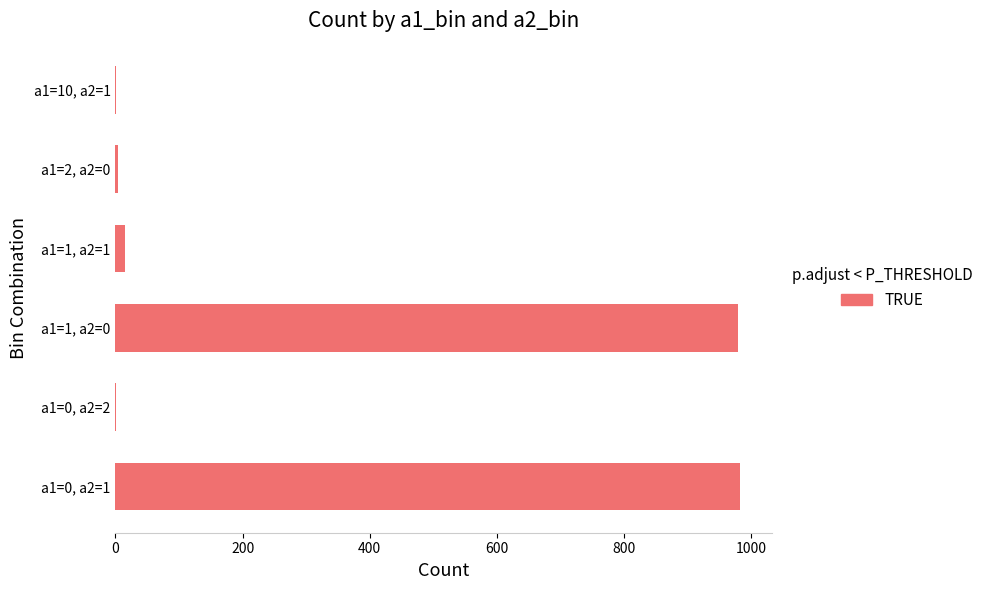

The value at a1=1, a2=0 is 472. True or false?

False